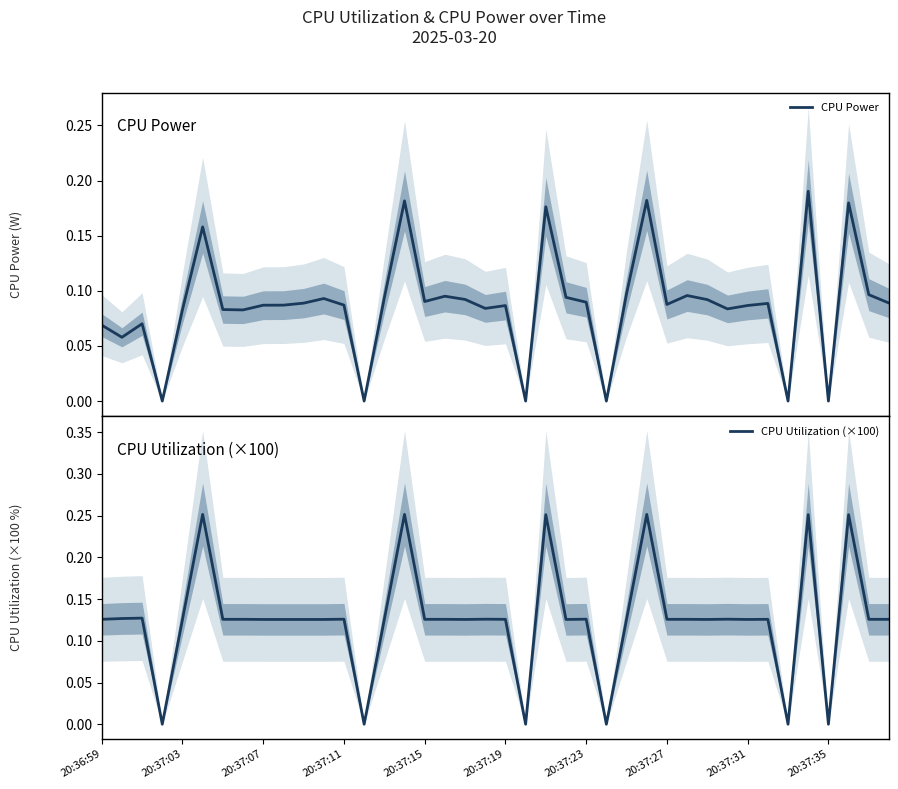

Is it true that CPU Utilization (×100) equals 0.2 at 20:37:11?

False